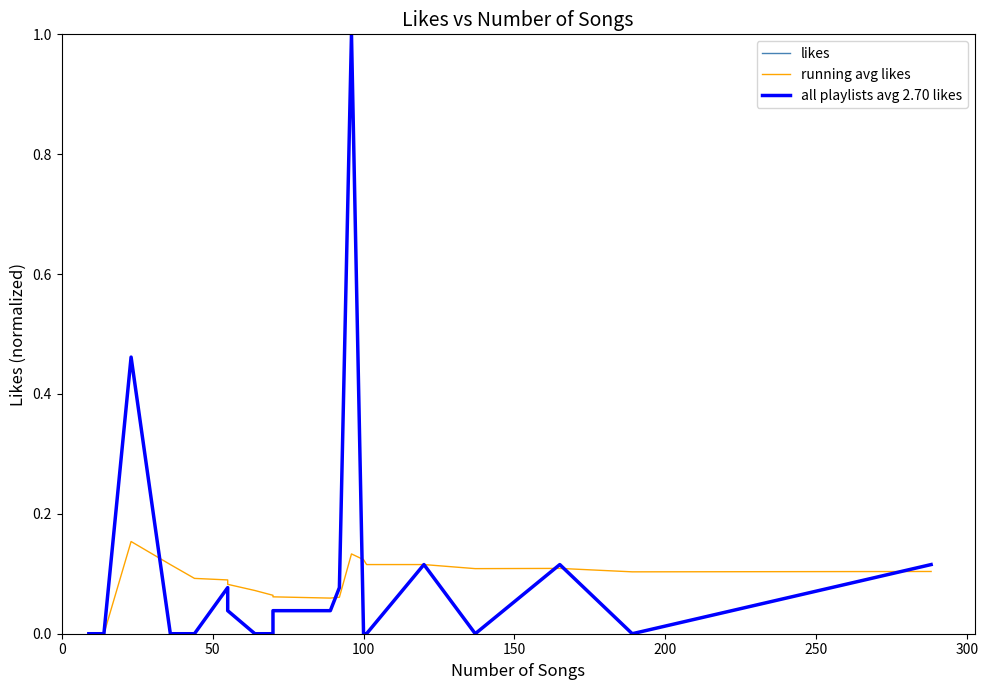

In likes, how many points are lower than both neighbors (excluding endpoints)?

2